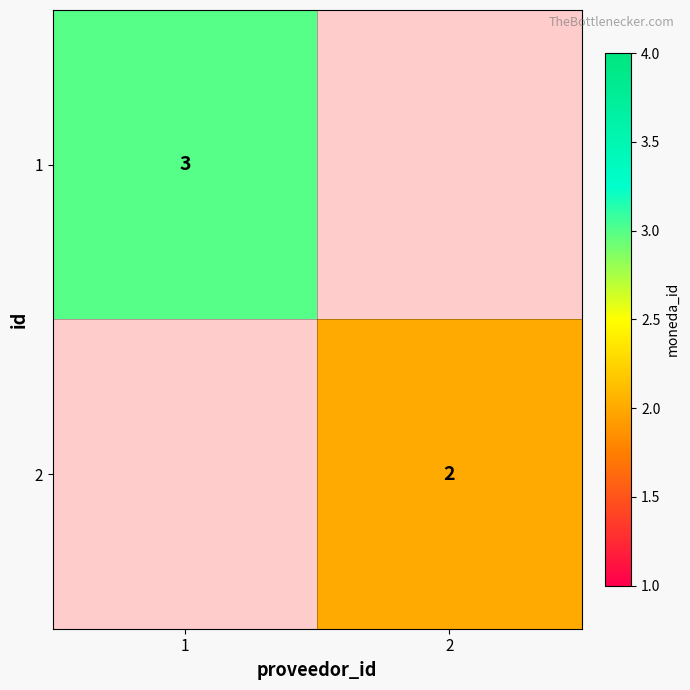

Is it true that 1 equals 3 at 1?

True